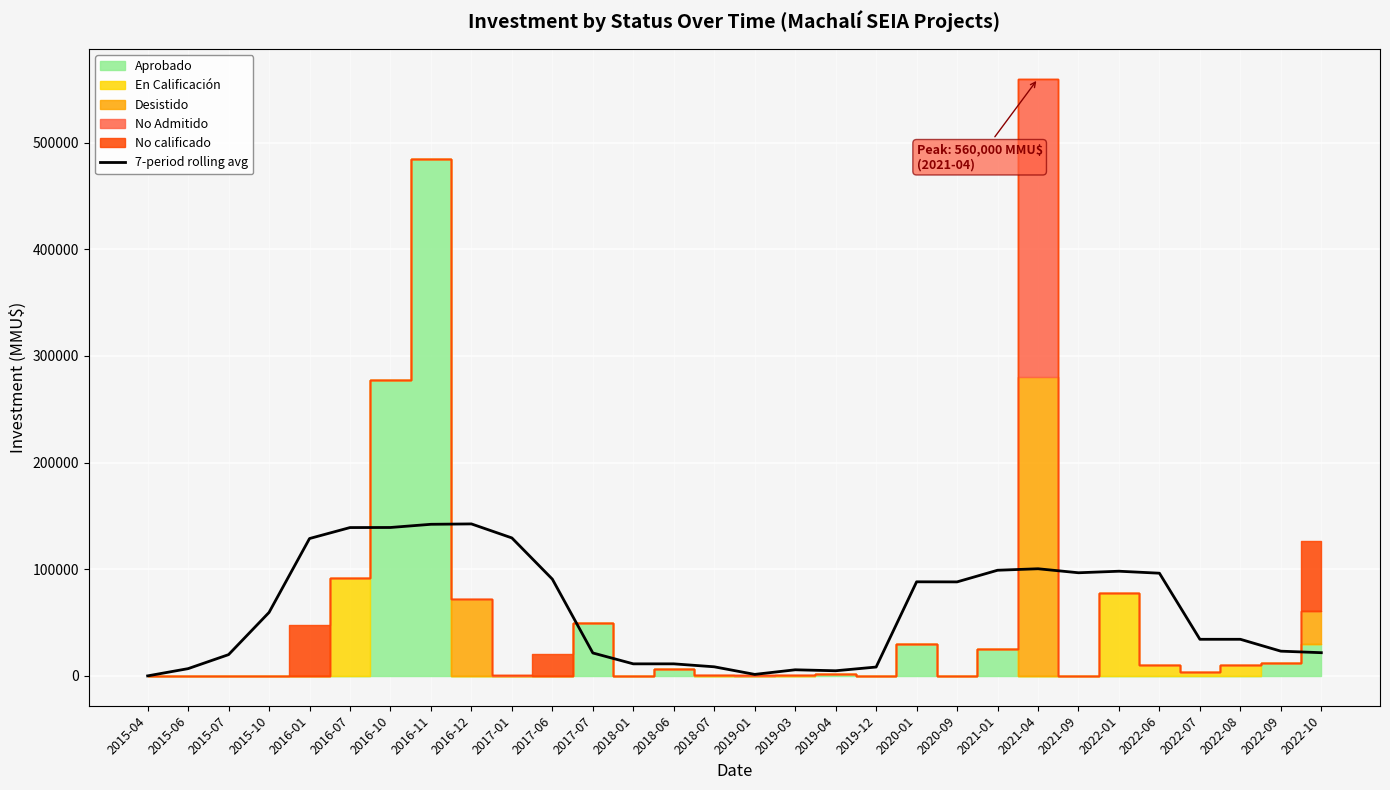

Which has a higher value, 2019-12 or 2022-01?

2022-01